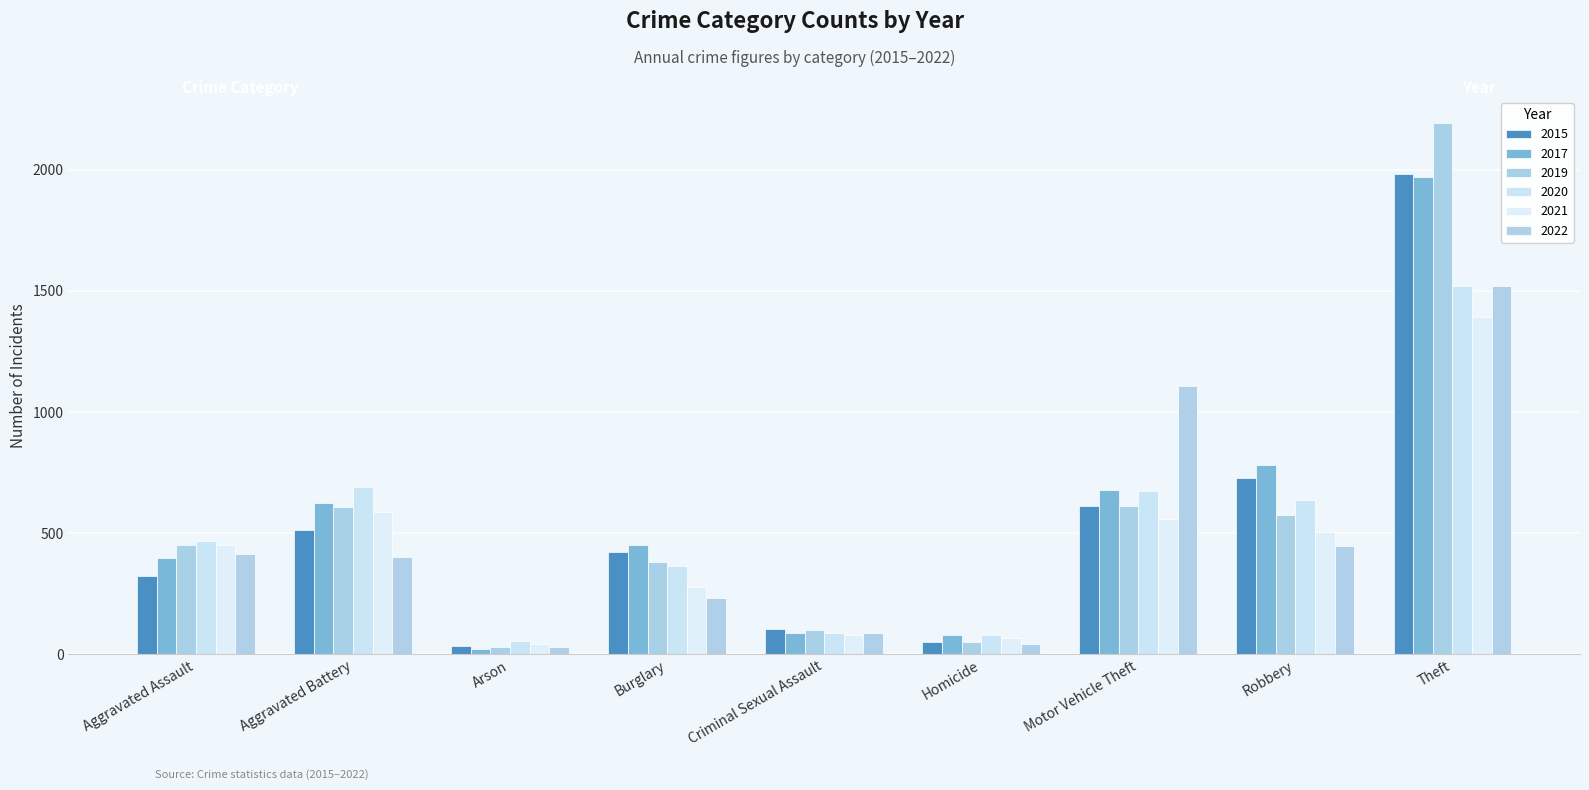

Between Arson and Motor Vehicle Theft, which is larger?

Motor Vehicle Theft